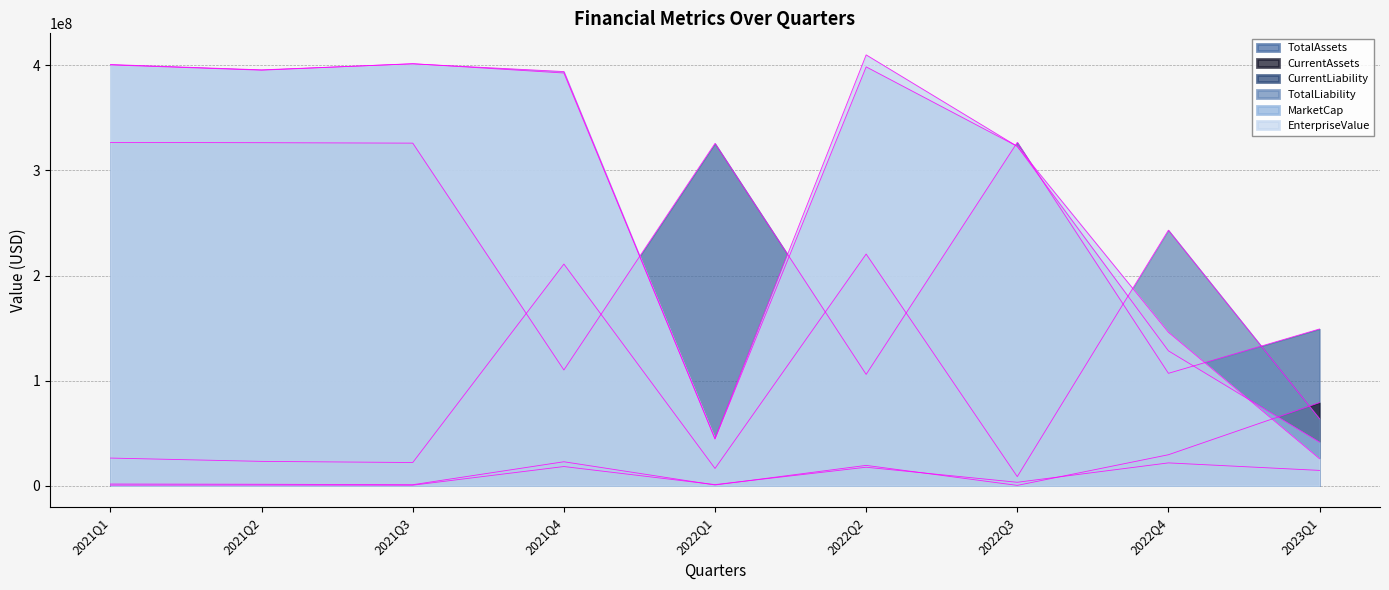

Where is the first local maximum for CurrentLiability?

2021Q2